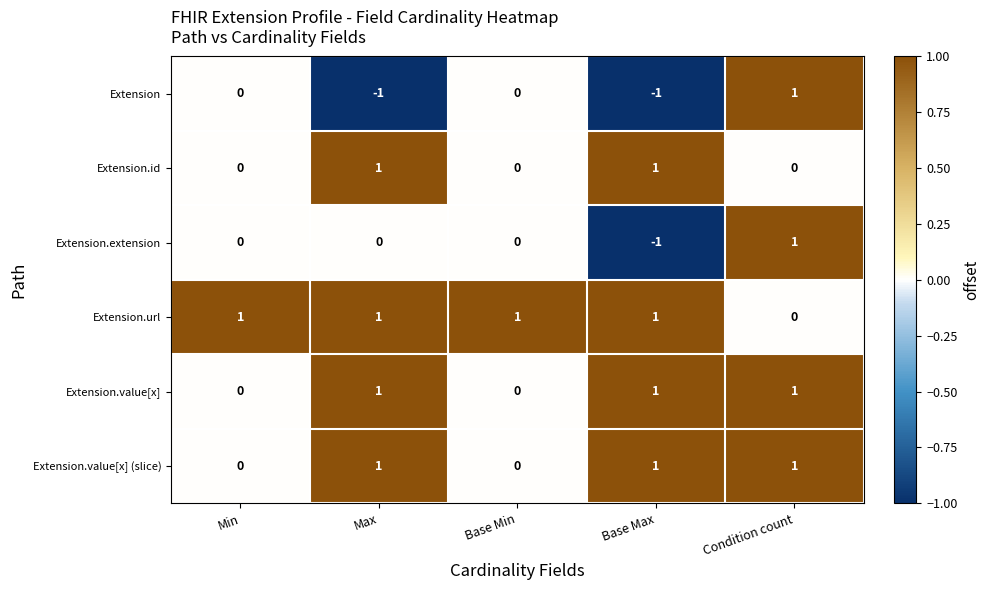

The Extension.url series shows 1 at Min. True or false?

True